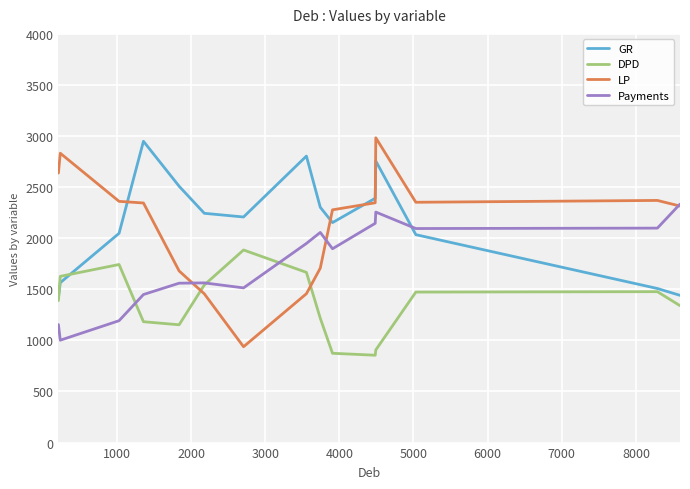

List the series in order of their peak value, lowest first.

DPD, Payments, GR, LP